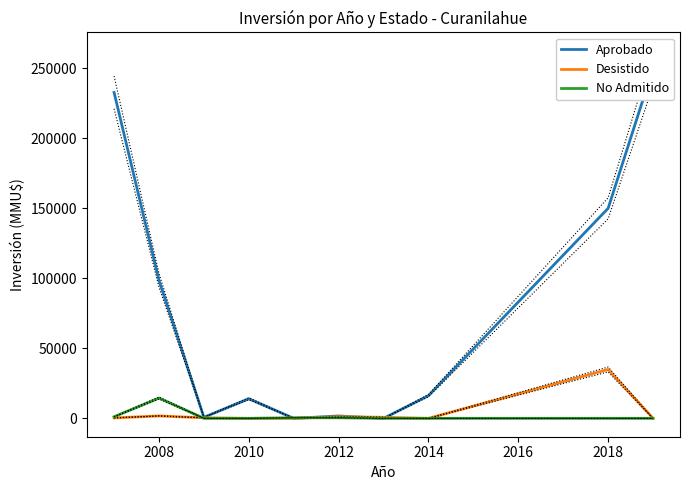

What is the highest value of the Desistido series?

34903